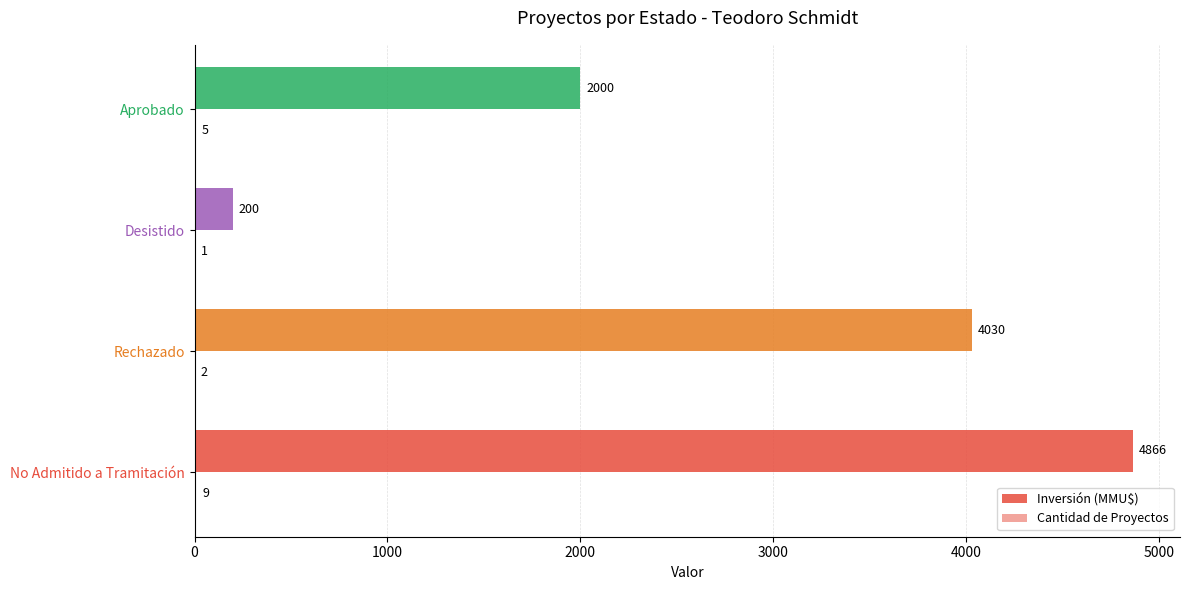

Rank the series by their average value, from highest to lowest.

Inversión (MMU$), Cantidad de Proyectos